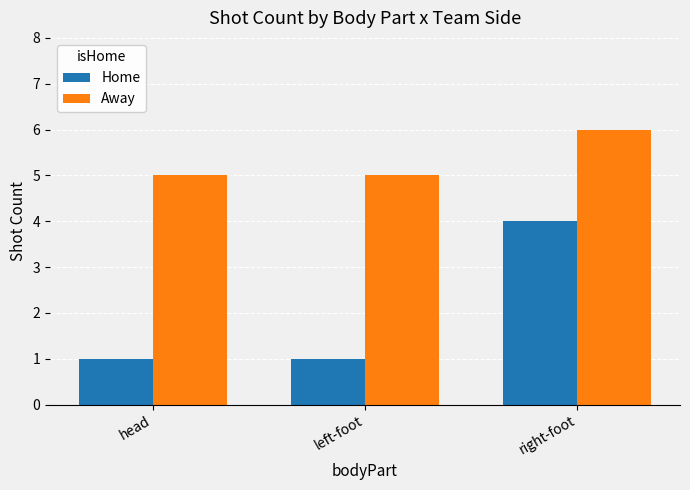

What is the difference between the highest and lowest values at right-foot?

2